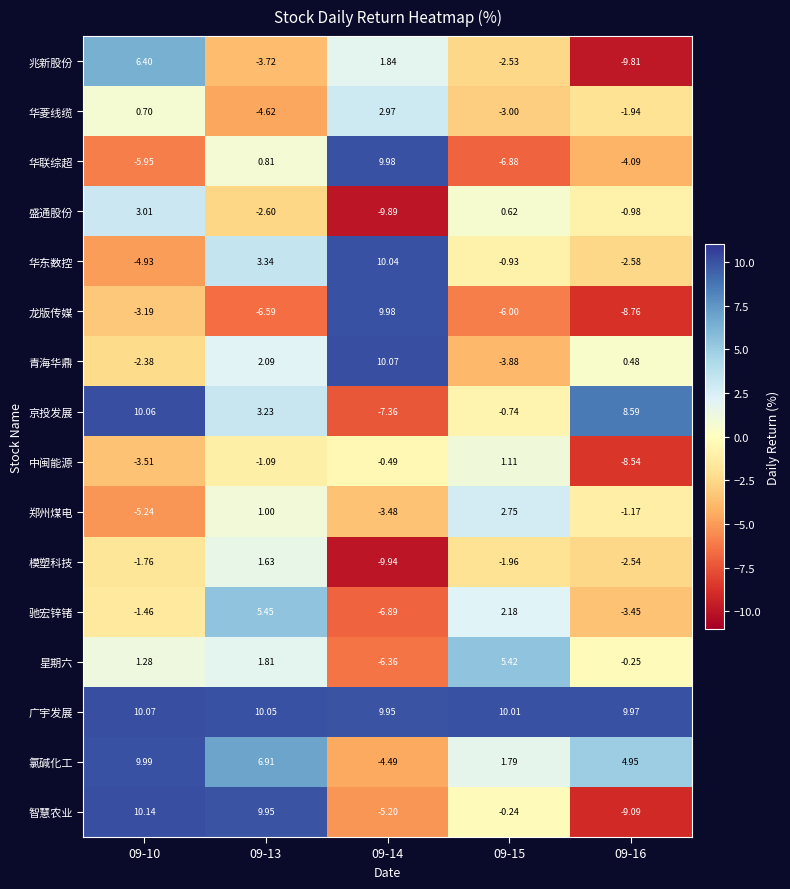

Which series has the widest spread of values?

智慧农业